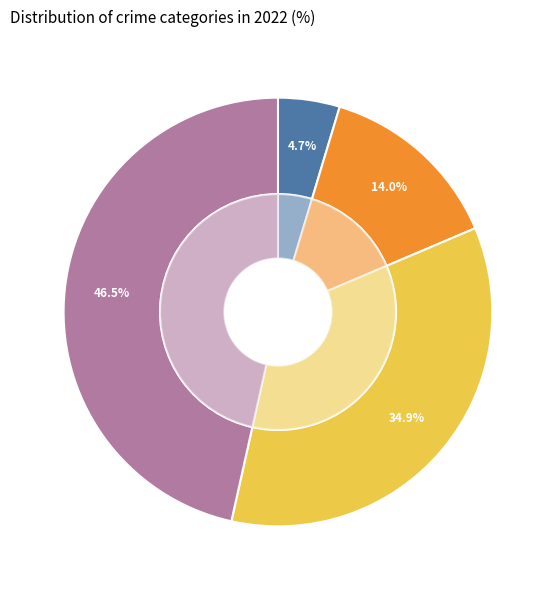

Which has a higher value, Robbery or Theft?

Theft